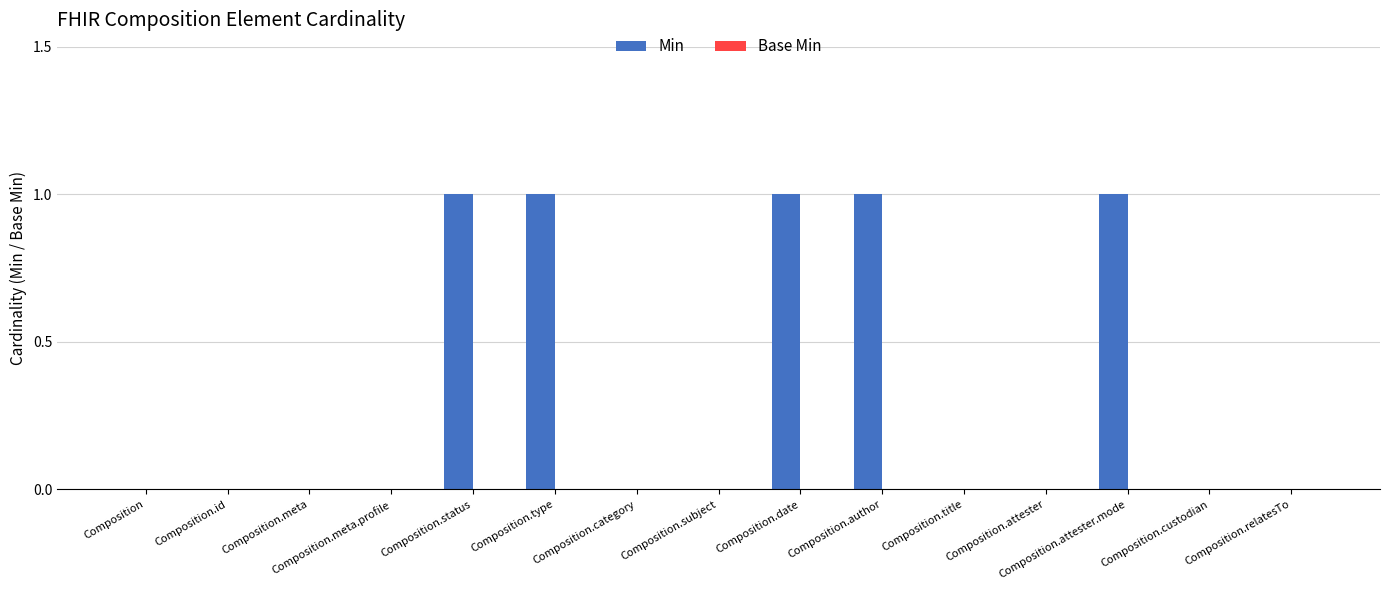

How many categories are shown in the chart?

15